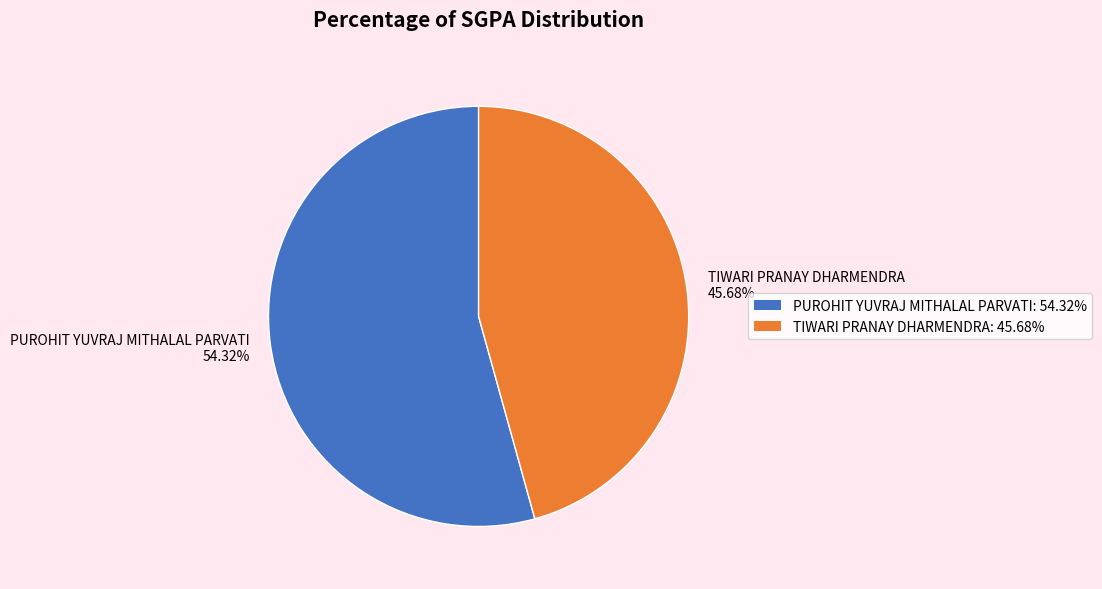

To the nearest percent, what is the average slice percentage?

50%